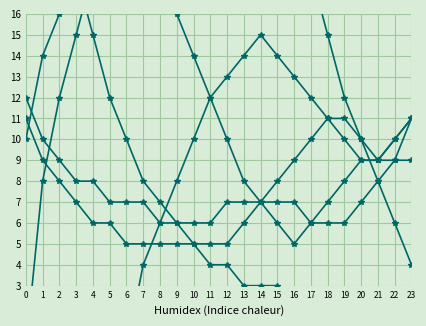

What is the value of the persons_4 point at the 17th from the left?

22